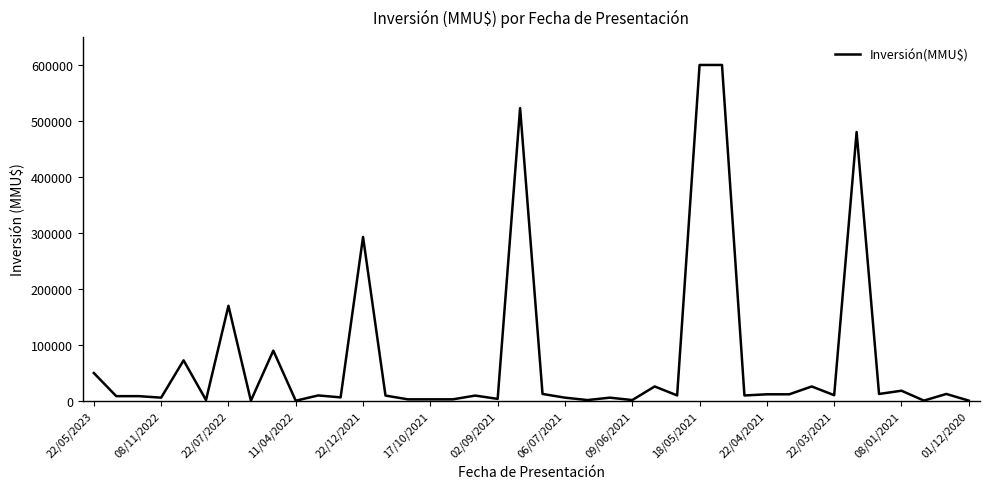

What is the greatest value displayed?

600000